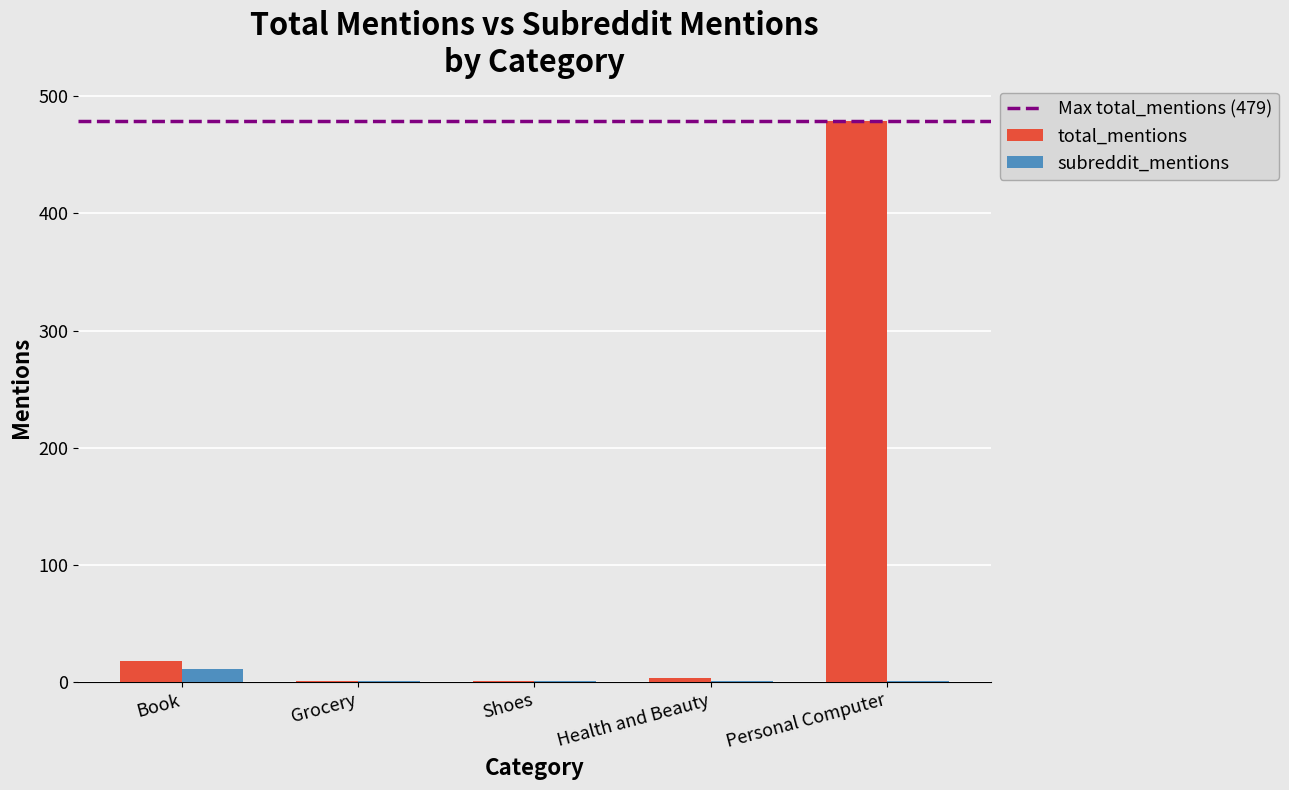

What is the maximum value for subreddit_mentions?

11